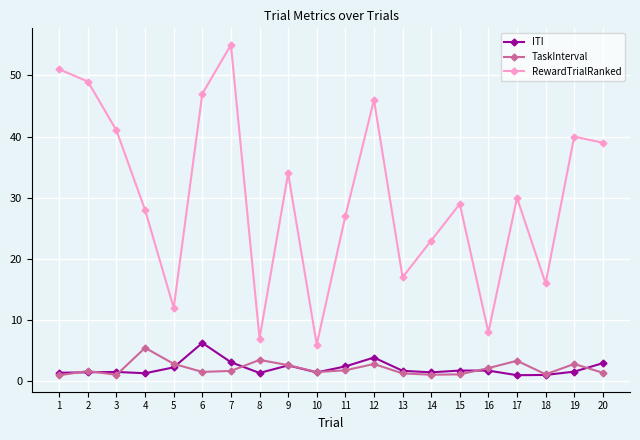

In RewardTrialRanked, how many points are lower than both neighbors (excluding endpoints)?

6